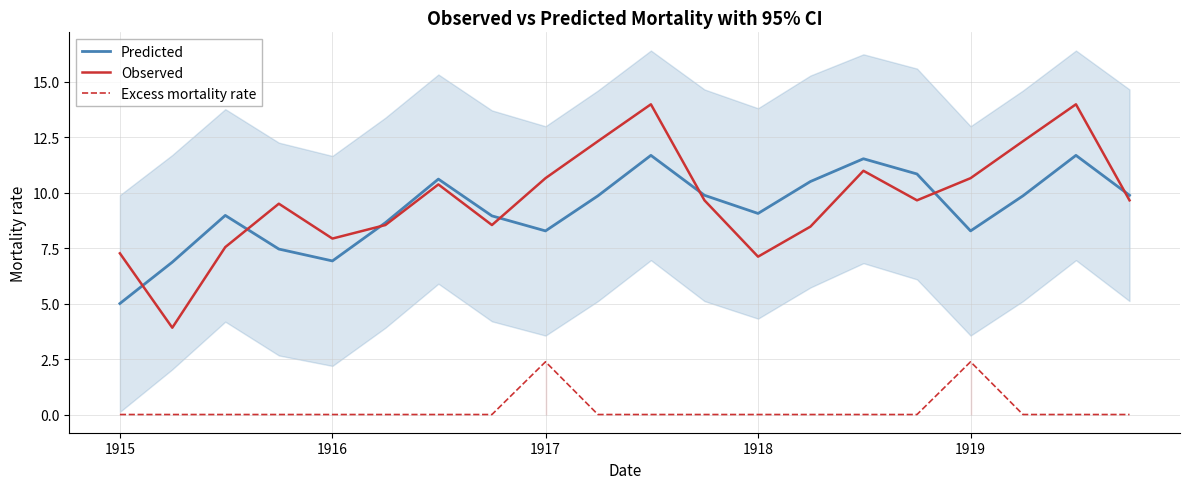

At how many categories does at least one series exceed 3?

20